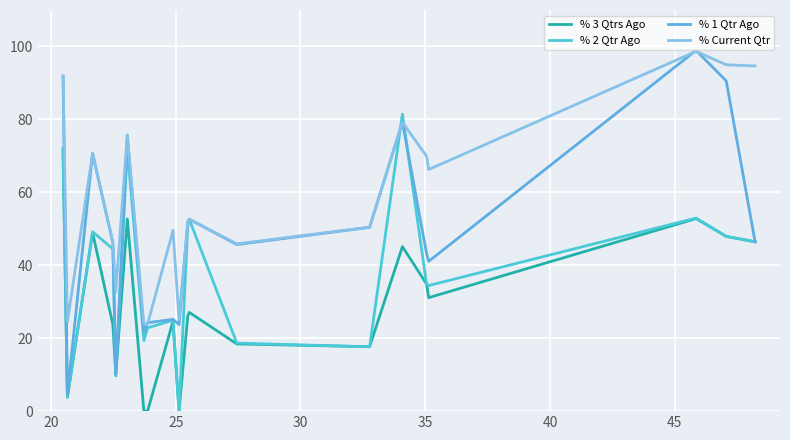

What is the average value of the % 2 Qtr Ago series?

37.8